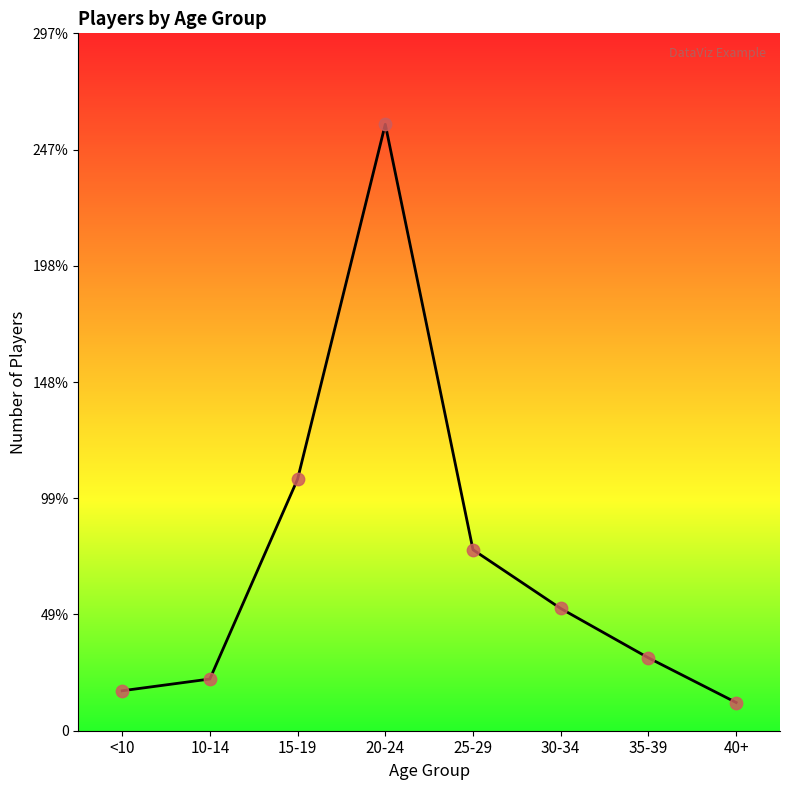

What is the change in value from 20-24 to 40+?

-246